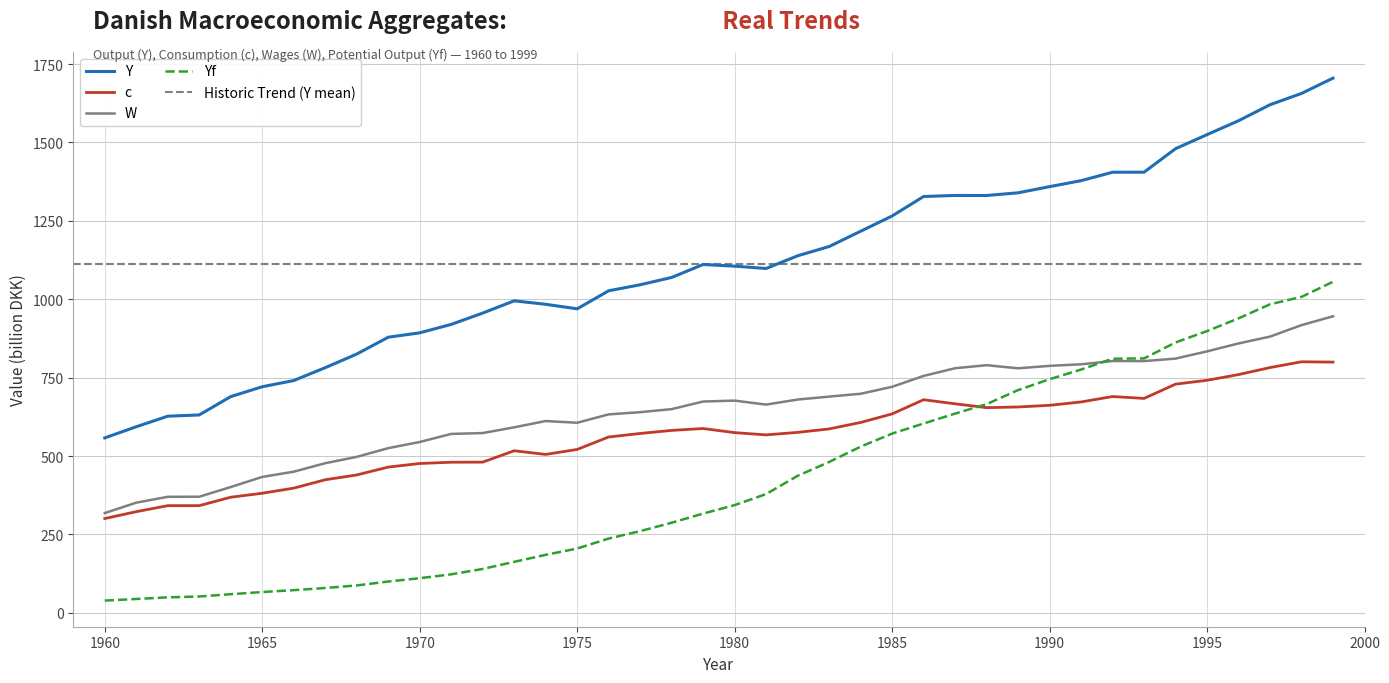

Does the chart have visible grid lines?

Yes